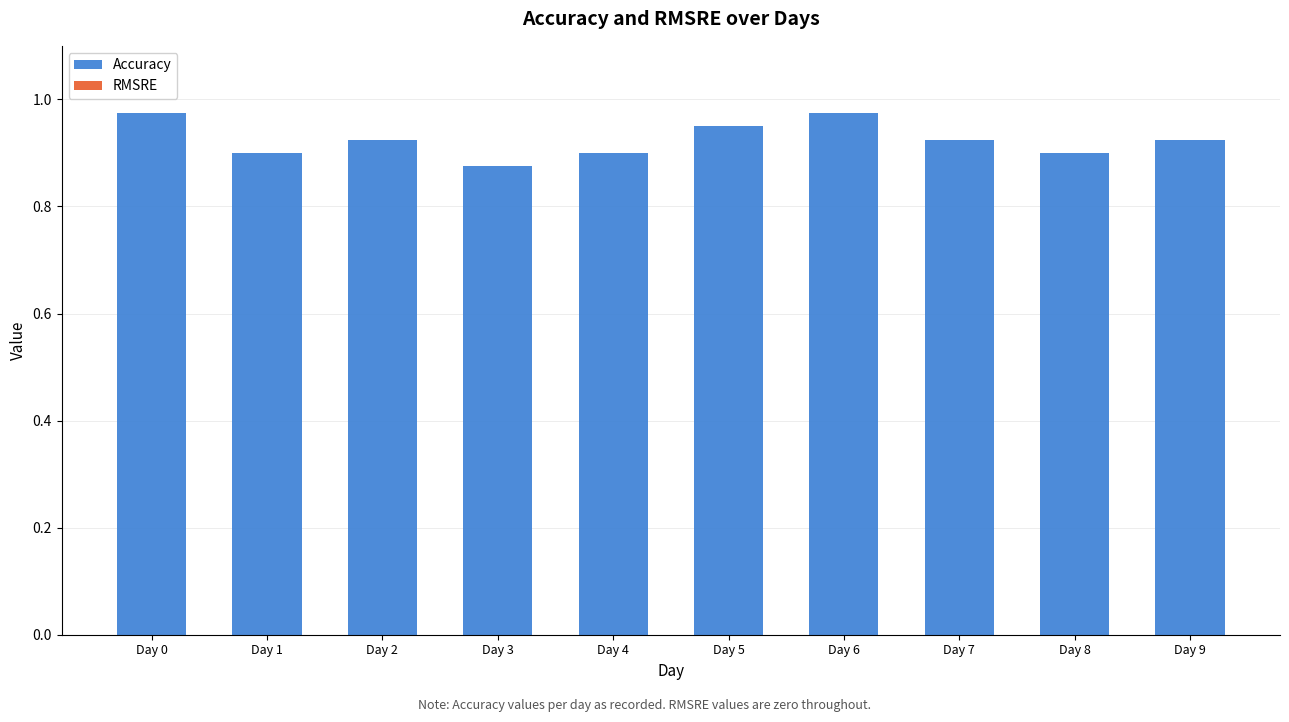

Between Day 1 and Day 5, which is larger?

Day 5